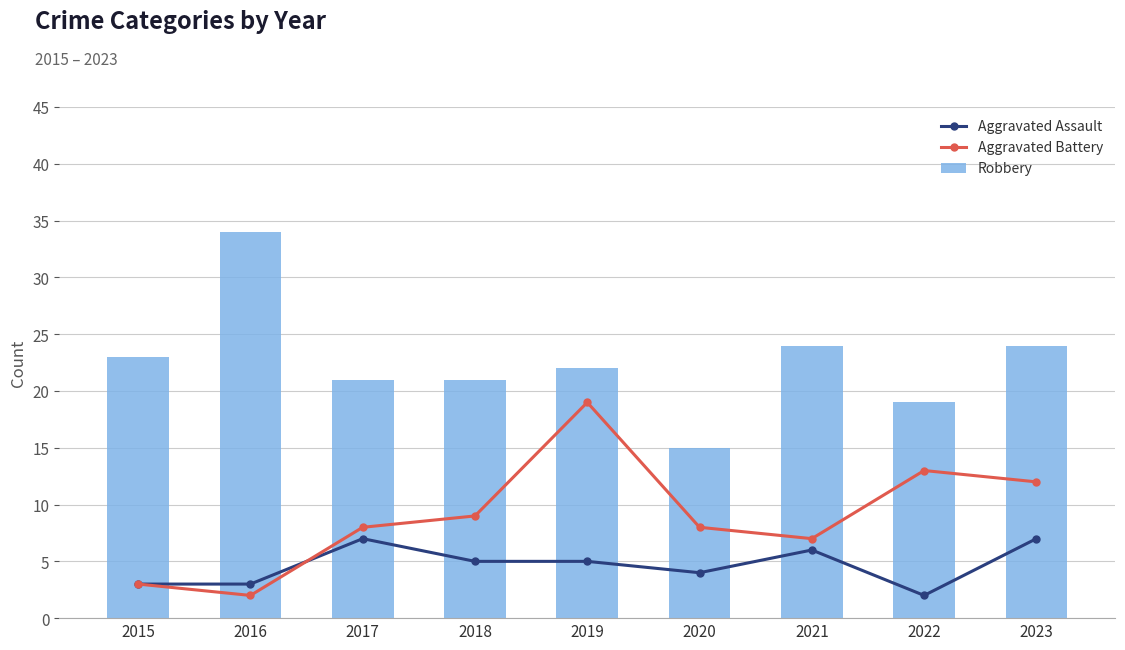

Reading right to left, list all the values displayed in this chart.

Aggravated Assault: 2023=7	2022=2	2021=6	2020=4	2019=5	2018=5	2017=7	2016=3	2015=3
Aggravated Battery: 2023=12	2022=13	2021=7	2020=8	2019=19	2018=9	2017=8	2016=2	2015=3
Robbery: 2023=24	2022=19	2021=24	2020=15	2019=22	2018=21	2017=21	2016=34	2015=23